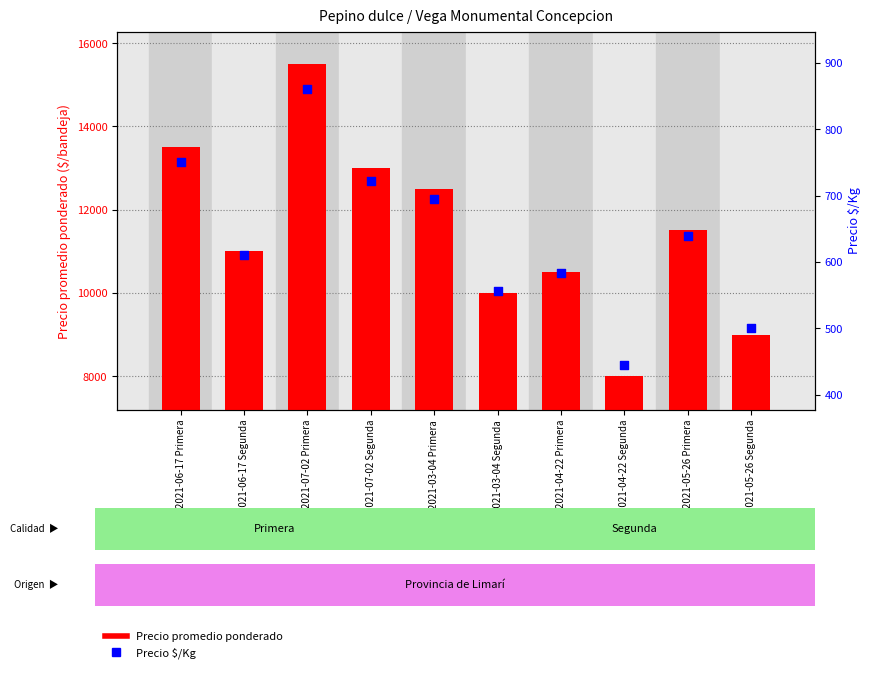

At how many categories does at least one series exceed 1374?

10